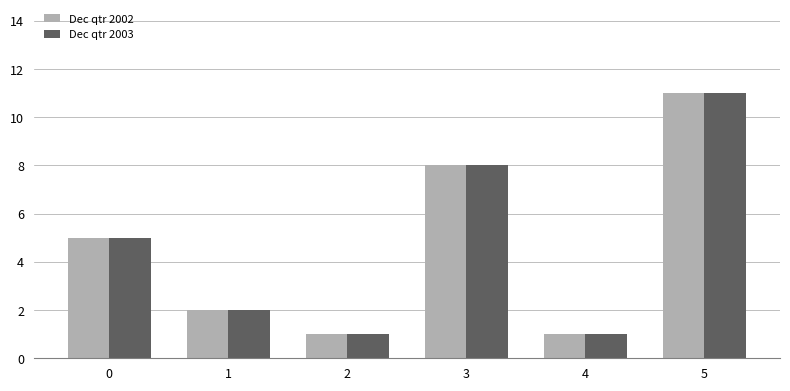

True or false: Dec qtr 2002 has a value of 11 at 3.

False